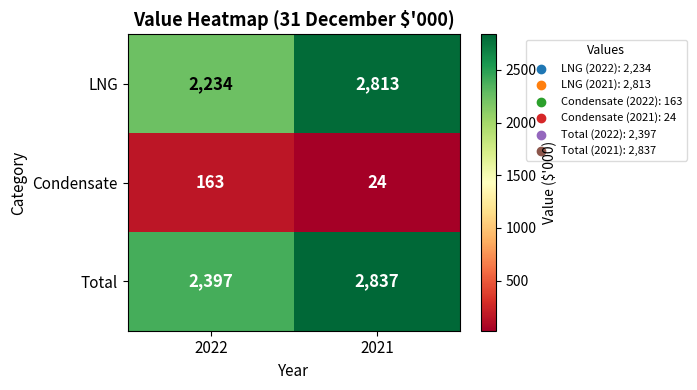

Between 2022 and 2021, which series saw the biggest shift?

LNG